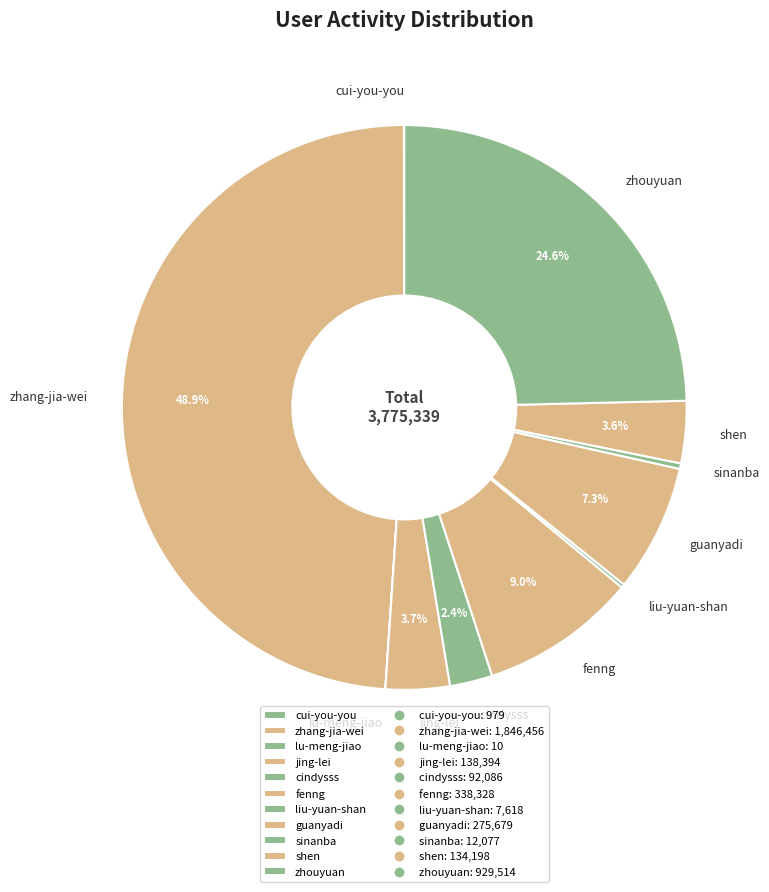

What is the largest slice in the pie chart?

zhang-jia-wei